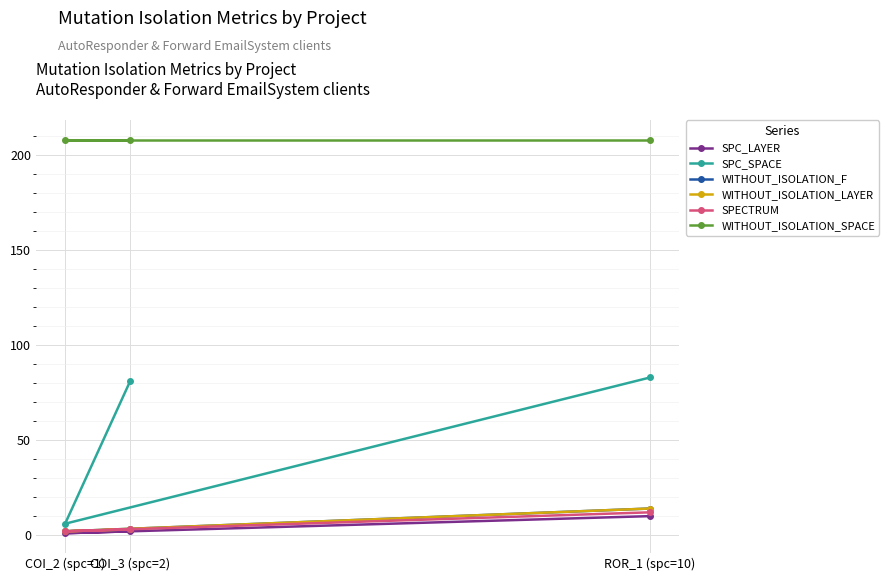

What are all the series names shown in the legend?

SPC_LAYER, SPC_SPACE, WITHOUT_ISOLATION_F, WITHOUT_ISOLATION_LAYER, SPECTRUM, WITHOUT_ISOLATION_SPACE